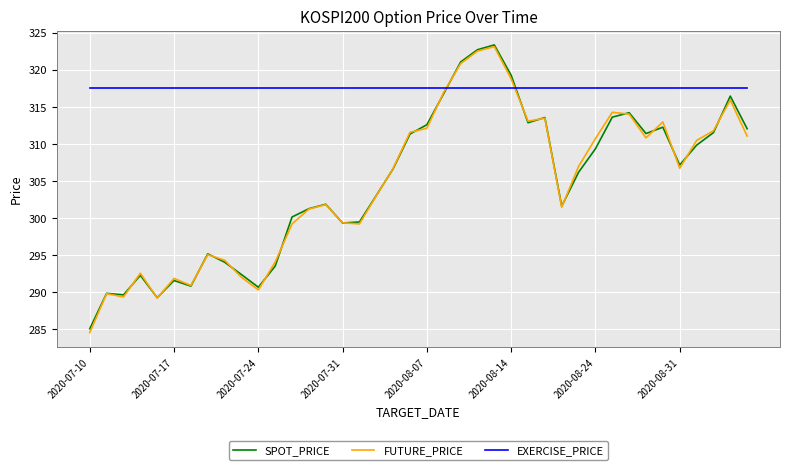

What is the maximum value for EXERCISE_PRICE?

317.5